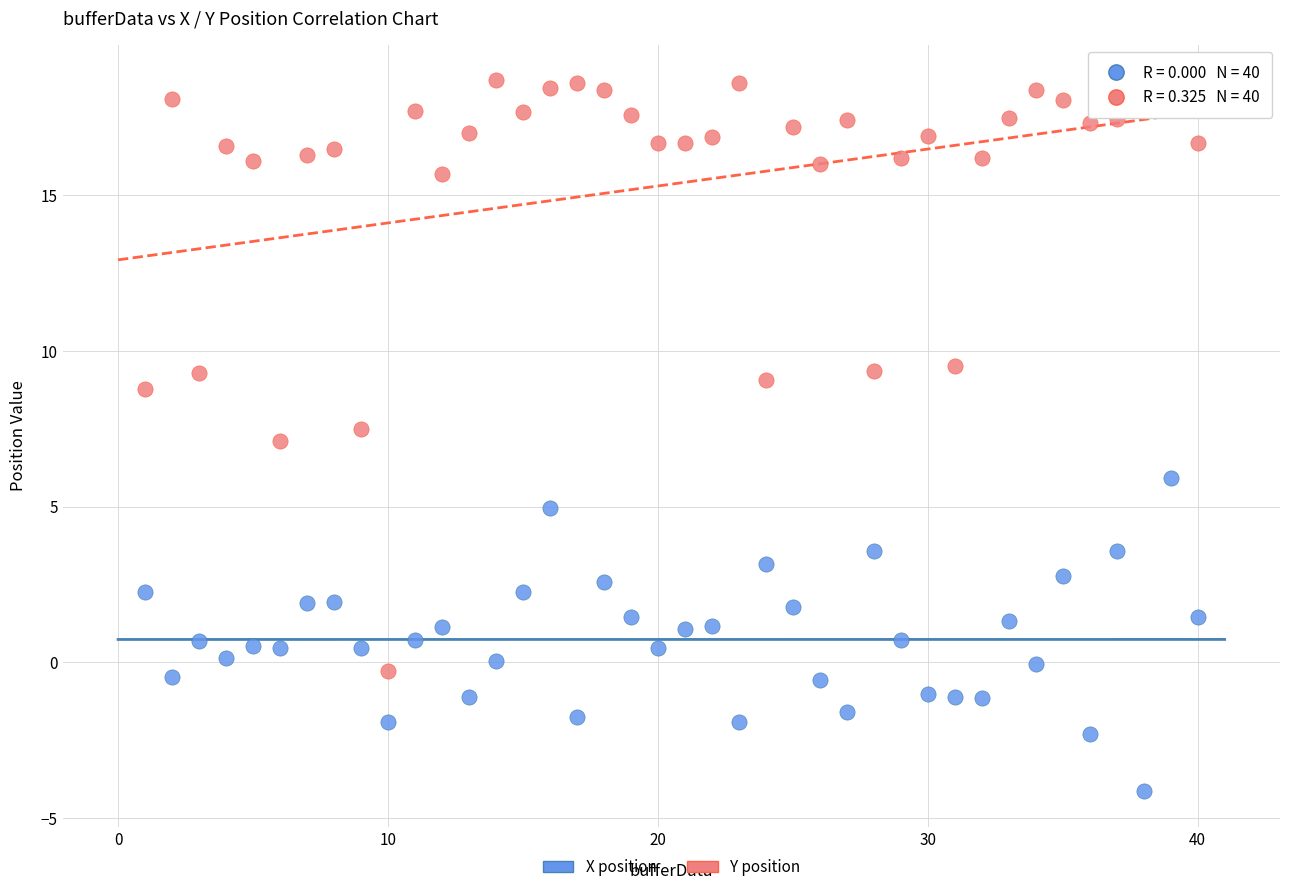

Which series has the widest spread of Y values?

Y position